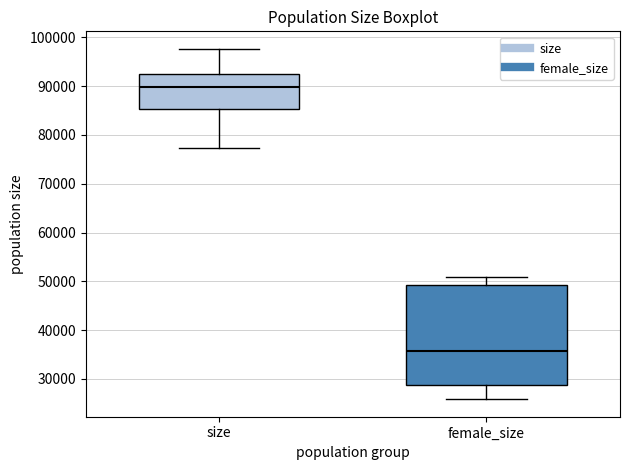

Which box has the highest median line?

size